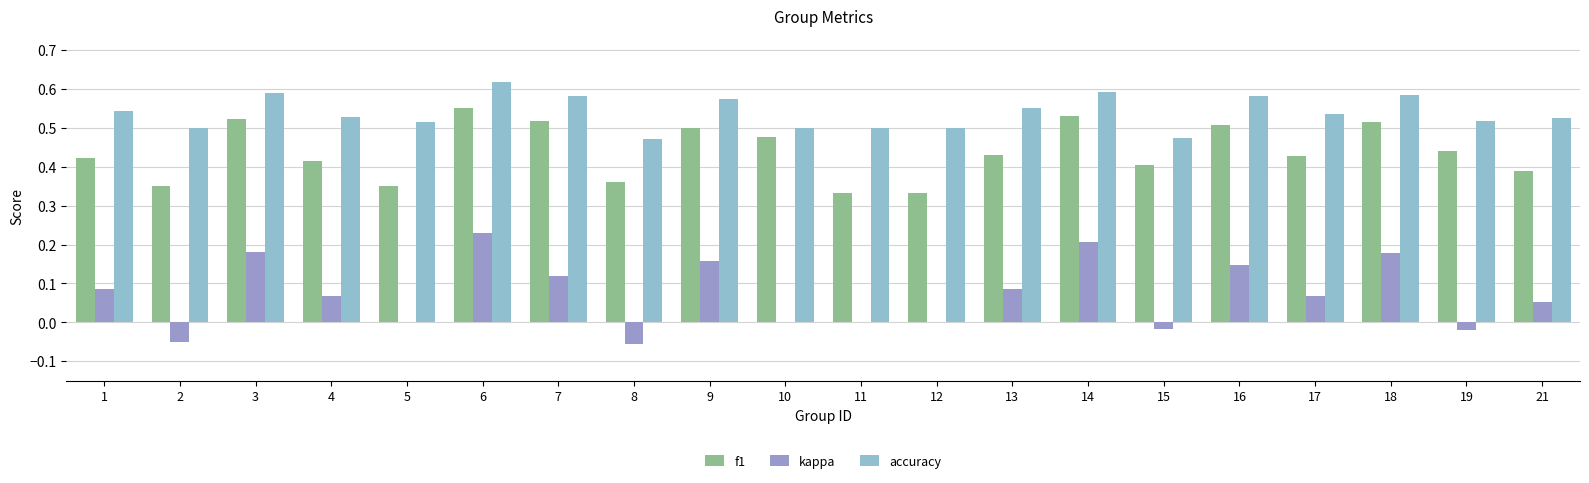

What are all the series names shown in the legend?

f1, kappa, accuracy